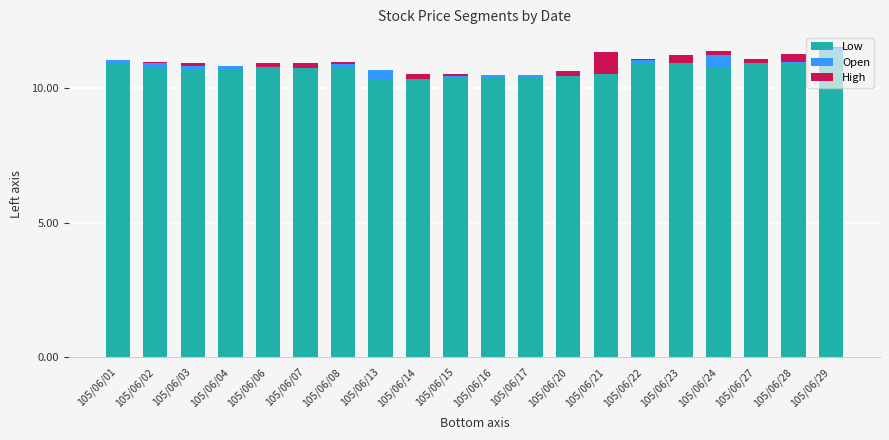

Is it true that Low equals 16.5 at 105/06/01?

False